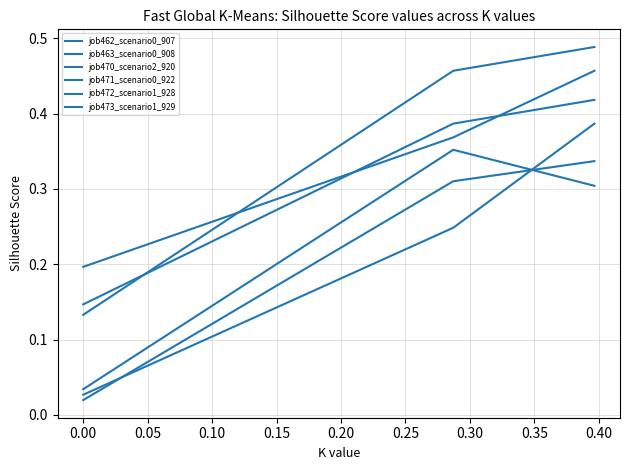

Reading left to right, list all the values displayed in this chart.

job462_scenario0_907: 0.0	0.3	0.3
job463_scenario0_908: 0.0	0.2	0.4
job470_scenario2_920: 0.1	0.5	0.5
job471_scenario0_922: 0.0	0.4	0.3
job472_scenario1_928: 0.2	0.4	0.5
job473_scenario1_929: 0.1	0.4	0.4